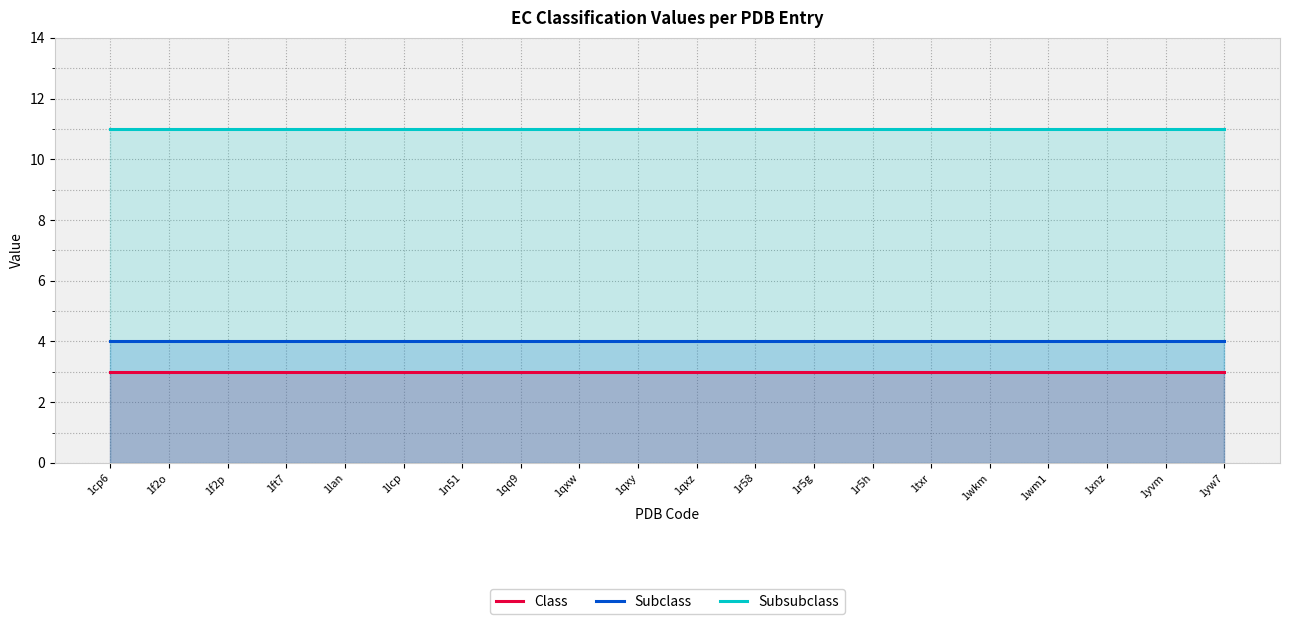

List the labels in order of Subsubclass value, largest first.

1cp6, 1f2o, 1f2p, 1ft7, 1lan, 1lcp, 1n51, 1qq9, 1qxw, 1qxy, 1qxz, 1r58, 1r5g, 1r5h, 1txr, 1wkm, 1wm1, 1xnz, 1yvm, 1yw7